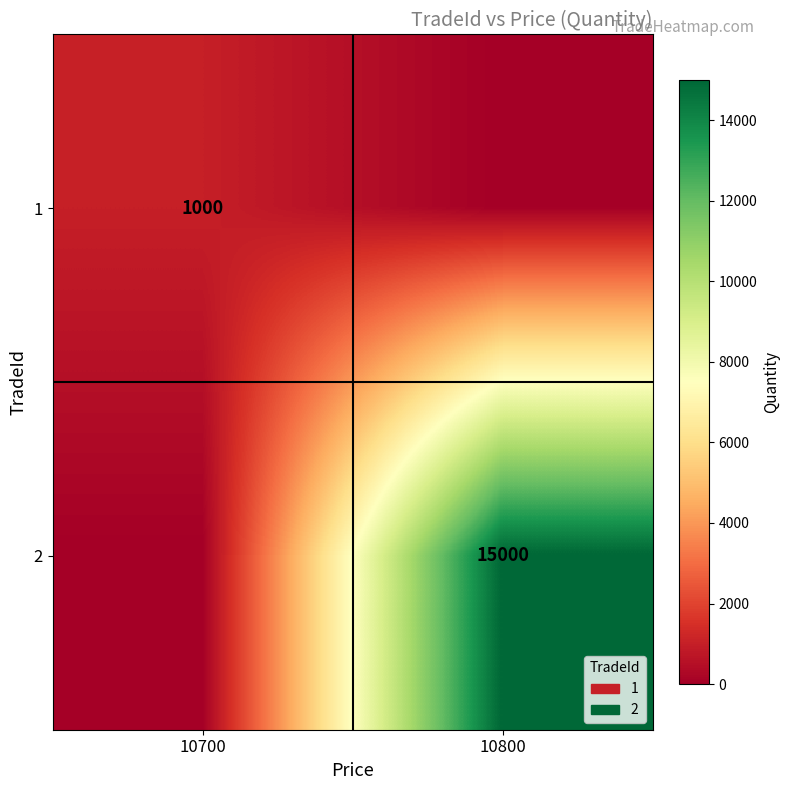

At how many categories does at least one series exceed 12940?

1